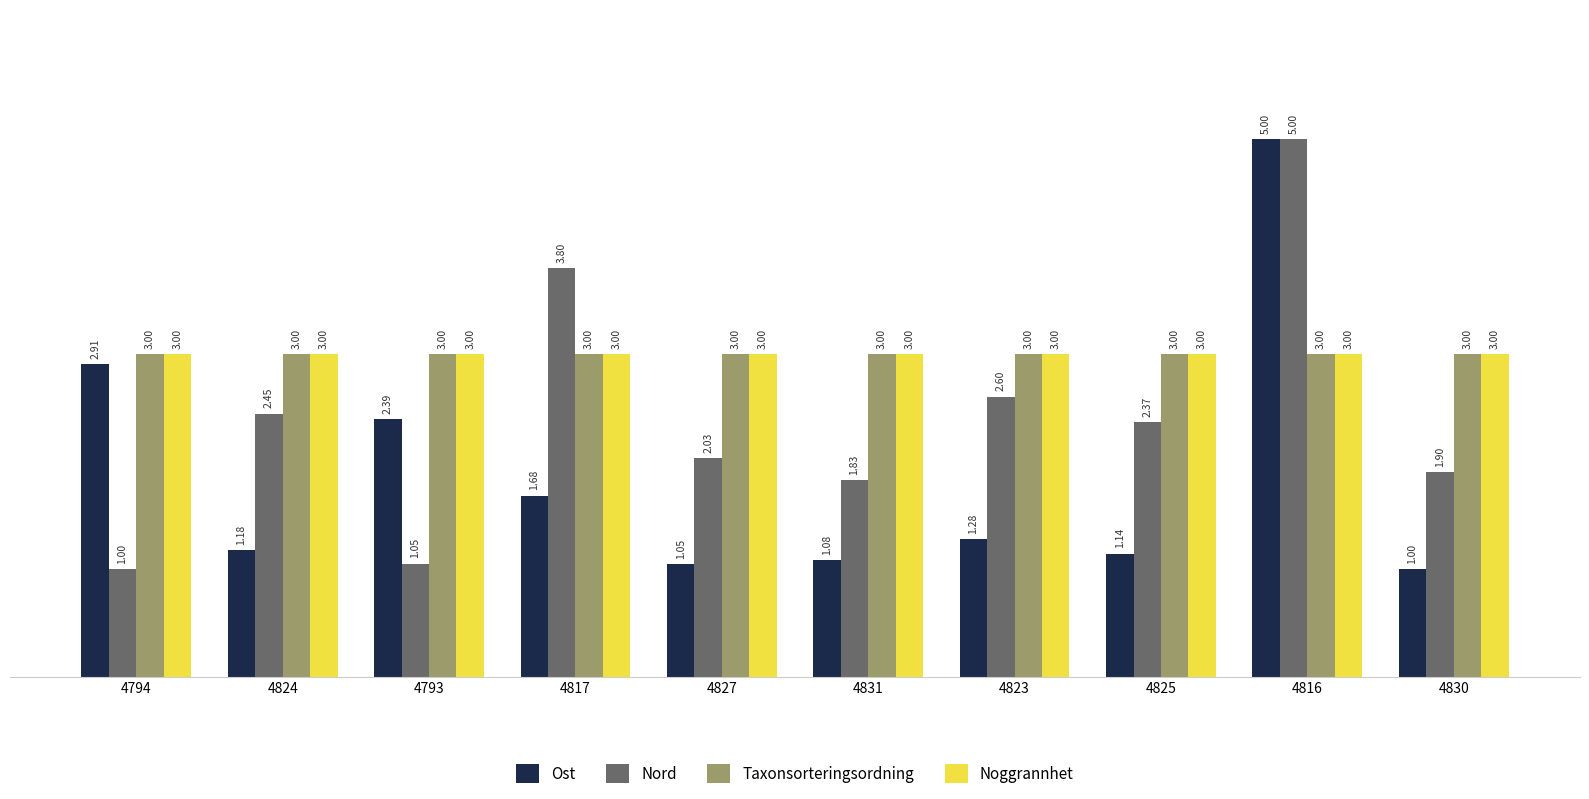

What is the average value of the Ost series?

1.9